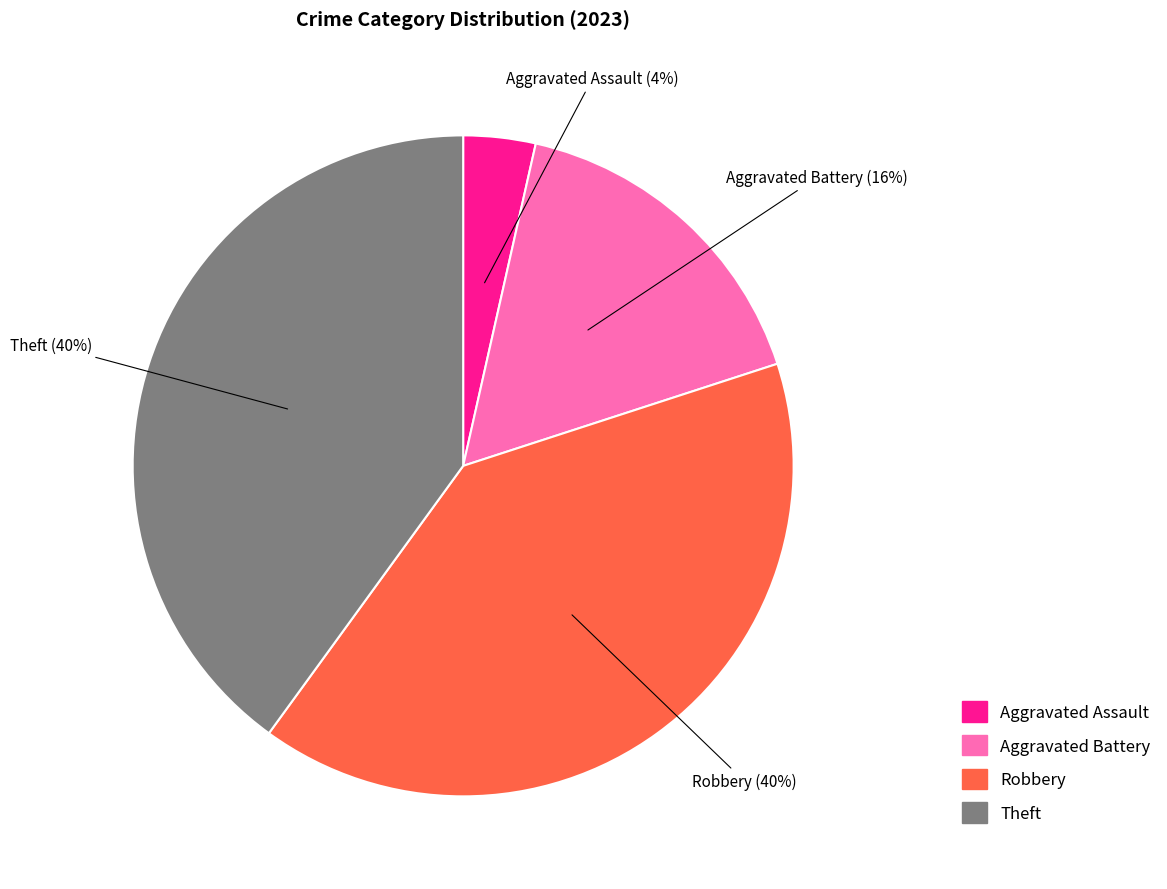

Is there any slice that represents more than half of the pie?

No